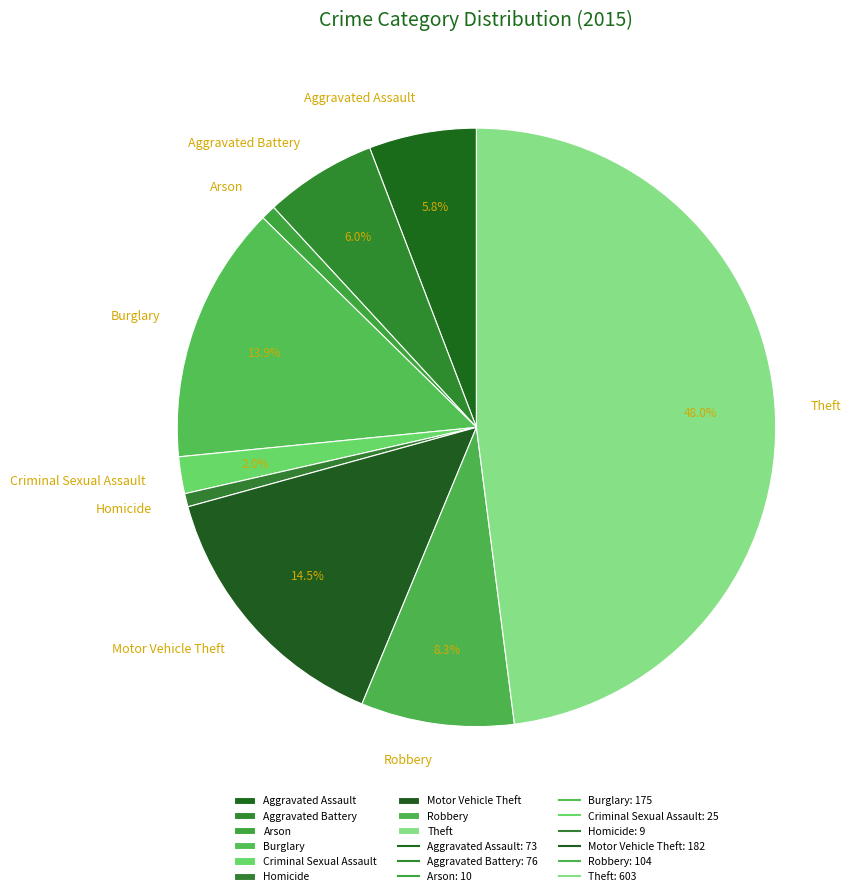

How many slices are in this pie chart?

9